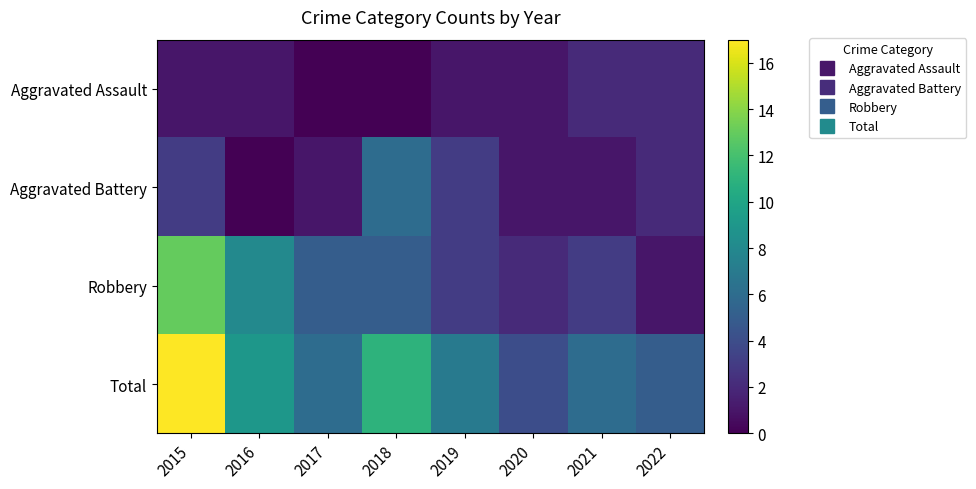

Reading left to right, extract all data points from this chart.

Aggravated Assault: 2015=1	2016=1	2017=0	2018=0	2019=1	2020=1	2021=2	2022=2
Aggravated Battery: 2015=3	2016=0	2017=1	2018=6	2019=3	2020=1	2021=1	2022=2
Robbery: 2015=13	2016=8	2017=5	2018=5	2019=3	2020=2	2021=3	2022=1
Total: 2015=17	2016=9	2017=6	2018=11	2019=7	2020=4	2021=6	2022=5